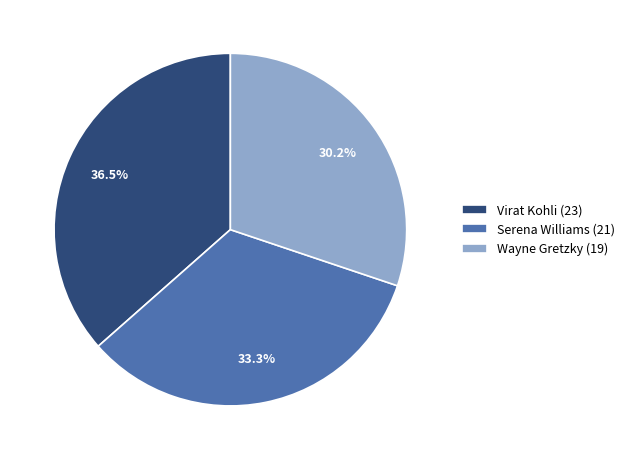

True or false: Wayne Gretzky accounts for 23% of the total.

False